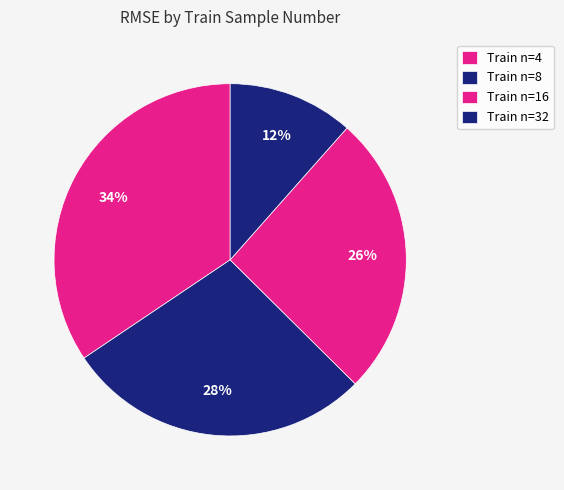

How many segments does this pie chart have?

4